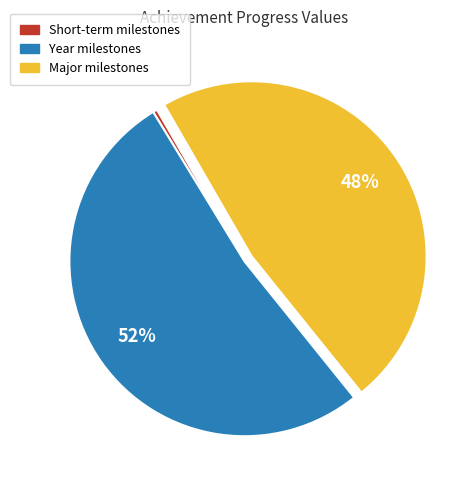

True or false: Major milestones accounts for 48% of the total.

True